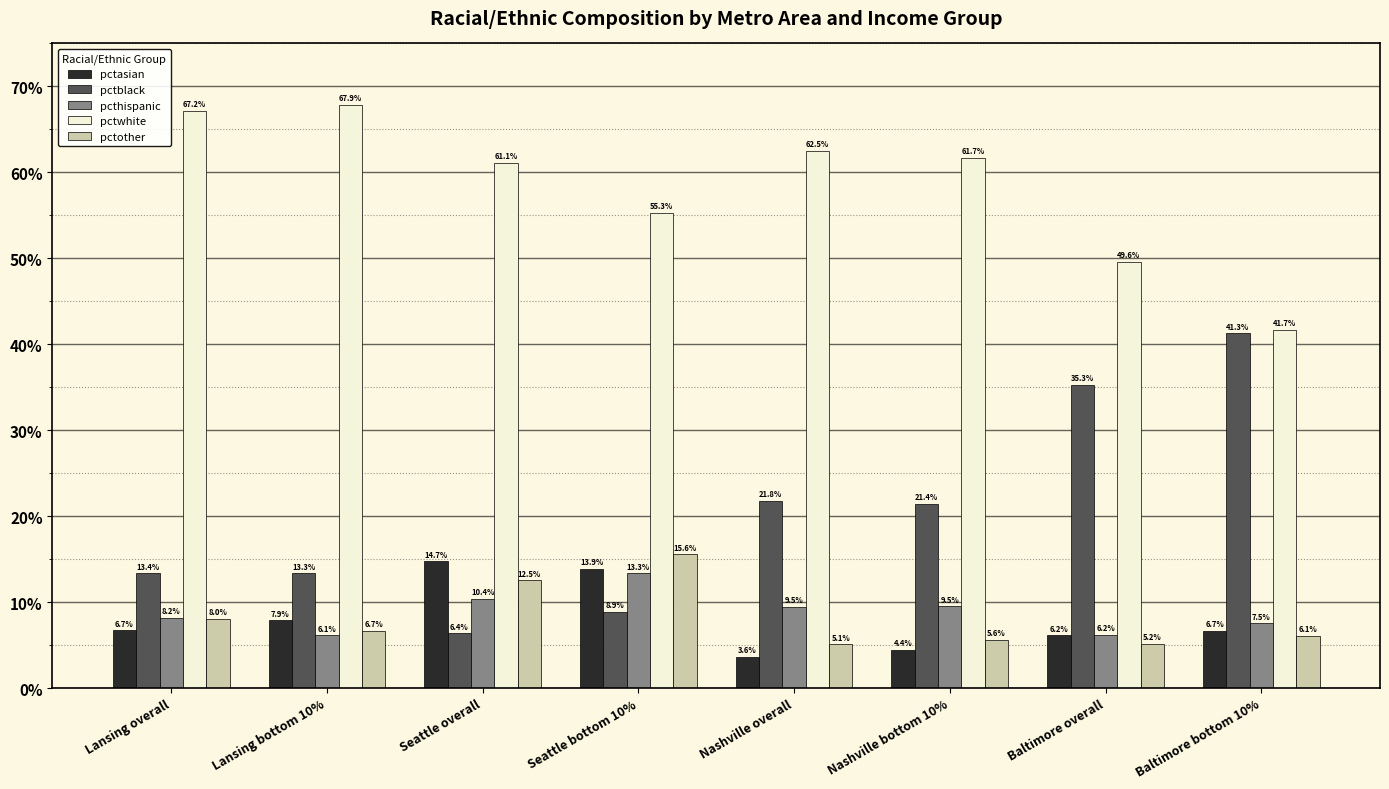

What is the label of the 5th bar from the left?

Nashville overall